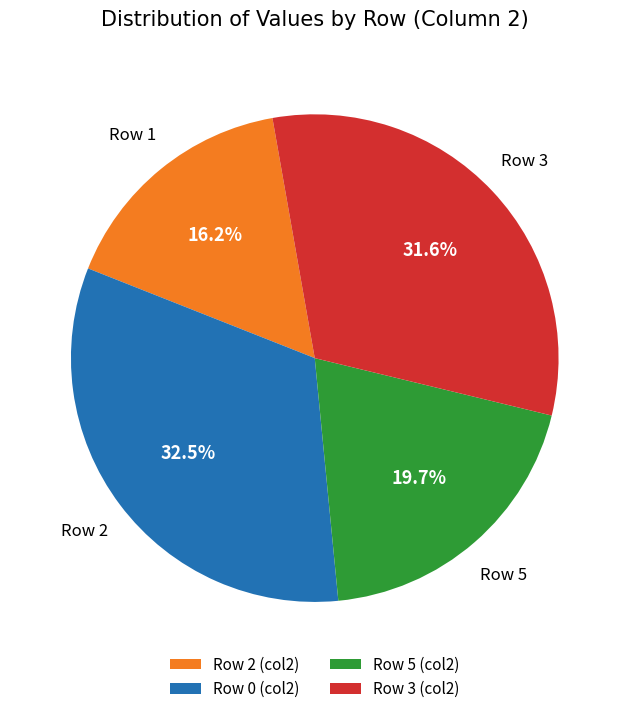

Count the number of slices in the pie.

4